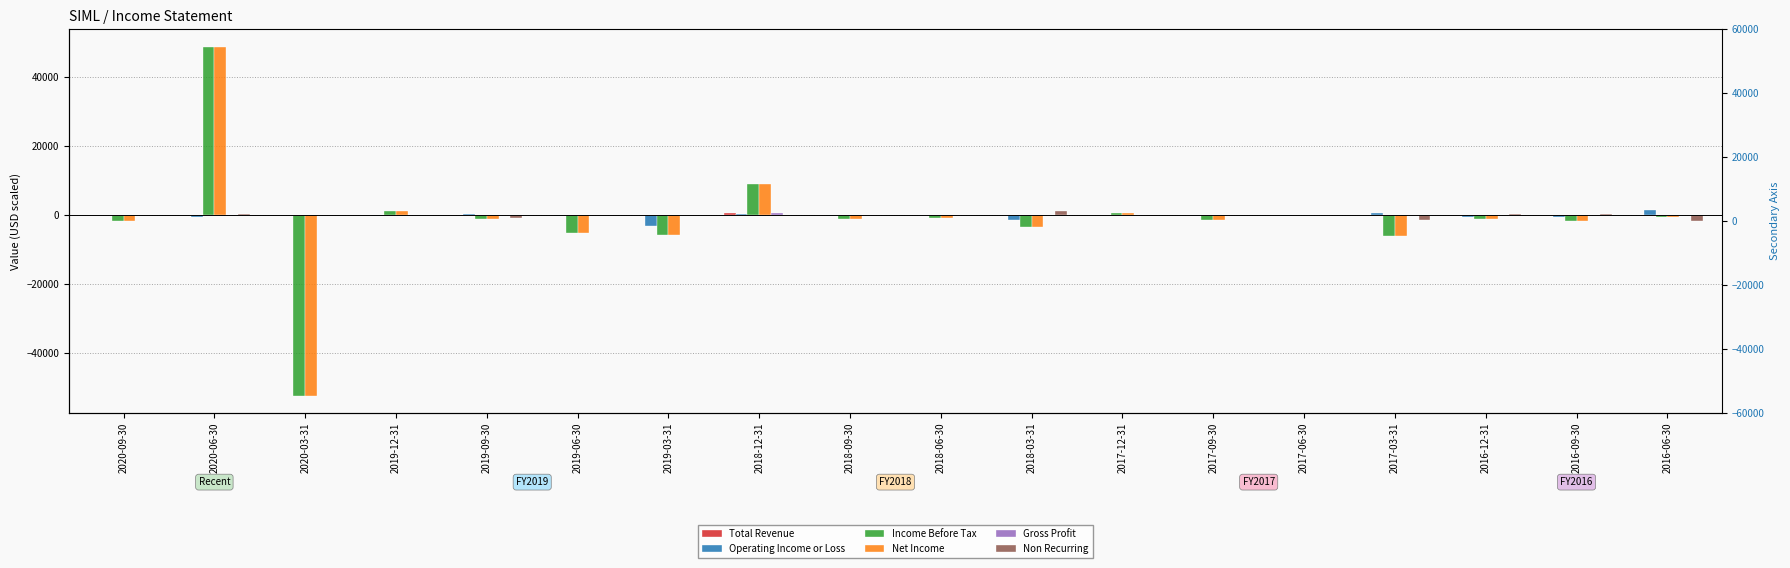

Reading left to right, extract all data points from this chart.

Total Revenue: 100	100	100	100	100	100	100	500	0	0	0	0	0	0	100	0	100	0
Operating Income or Loss: -100	-500	-100	-300	400	-300	-3300	200	-200	-100	-1500	0	-200	-300	500	-500	-500	1600
Income Before Tax: -1700	48900	-52400	1100	-1100	-5100	-5800	9100	-1000	-900	-3500	500	-1300	0	-6000	-1000	-1600	-600
Net Income: -1700	48900	-52400	1100	-1100	-5100	-5800	9100	-1000	-900	-3500	500	-1300	0	-6000	-1000	-1600	-600
Gross Profit: 100	100	0	0	100	0	100	500	0	0	-100	0	0	0	0	0	100	0
Non Recurring: 0	200	0	100	-700	0	0	0	0	0	1300	-200	0	100	-1300	200	300	-1700